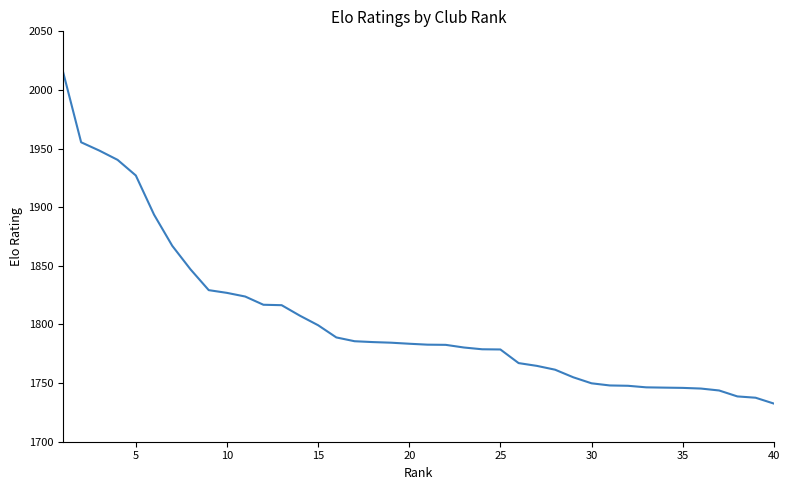

What is the average value?

1804.4